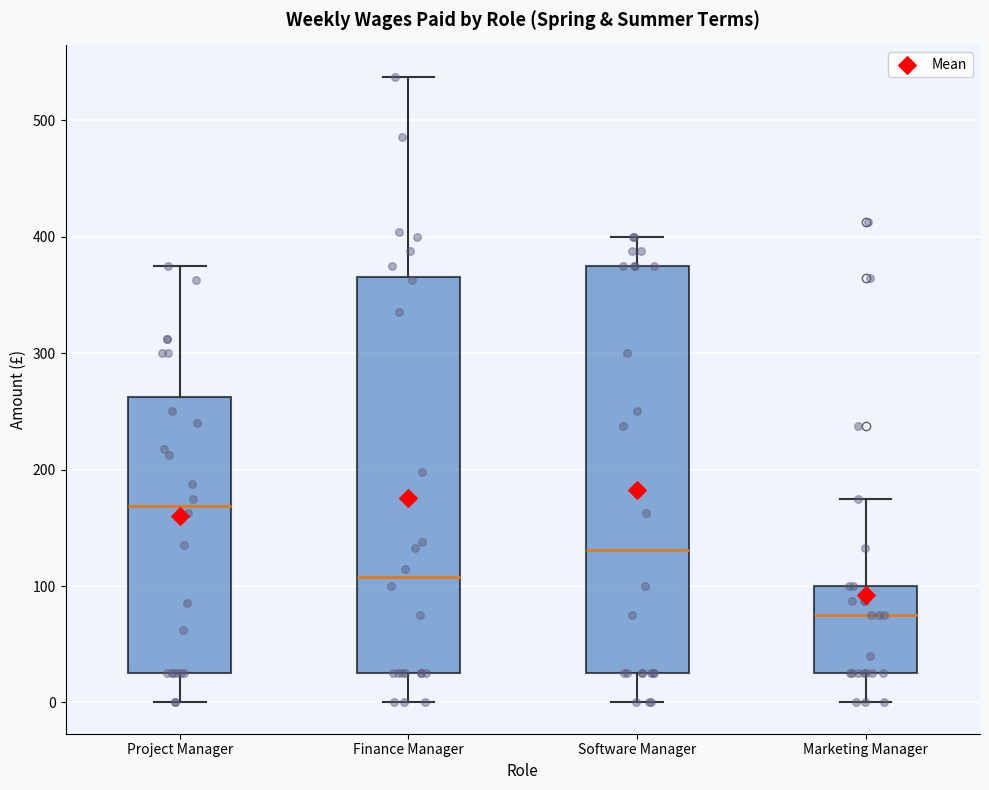

Reading left to right, read every box against the y-axis: the position of its median line, the range the box covers, and the ends of its whiskers. The values are not printed on the chart, so give them approximately, as read against the axis.

Project Manager: median 170, box 30 to 260, whiskers 0 to 380
Finance Manager: median 110, box 30 to 370, whiskers 0 to 540
Software Manager: median 130, box 30 to 380, whiskers 0 to 400
Marketing Manager: median 80, box 30 to 100, whiskers 0 to 180